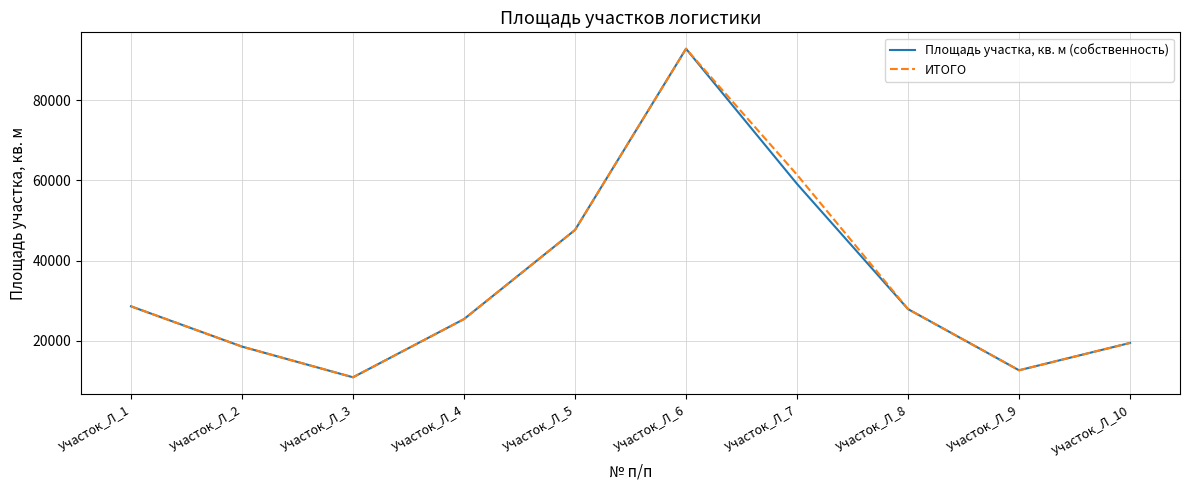

Which label corresponds to the smallest value in the chart?

Участок_Л_3